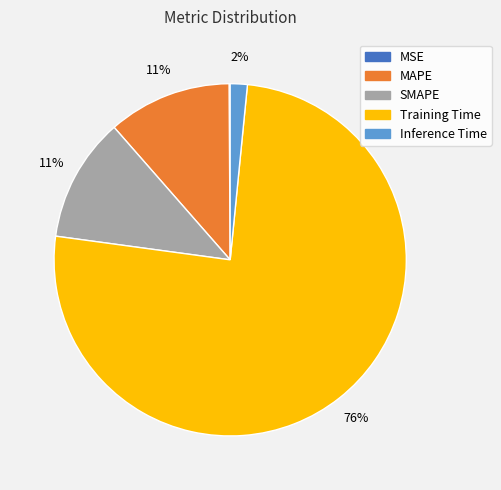

True or false: Inference Time accounts for 10% of the total.

False